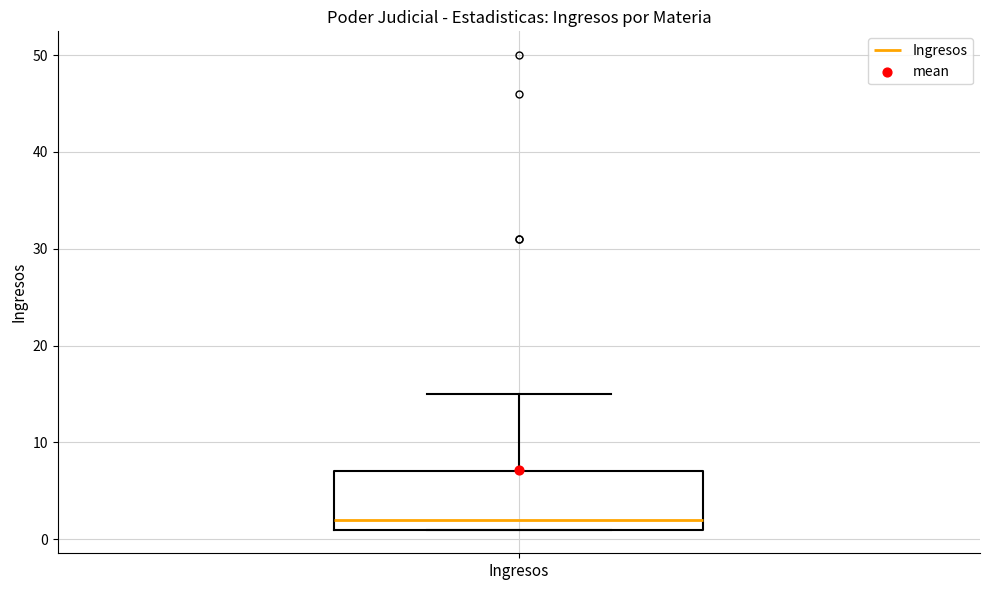

Where does the upper whisker of the box for Ingresos end on the y-axis? The values are not printed on the chart, so give them approximately, as read against the axis.

15